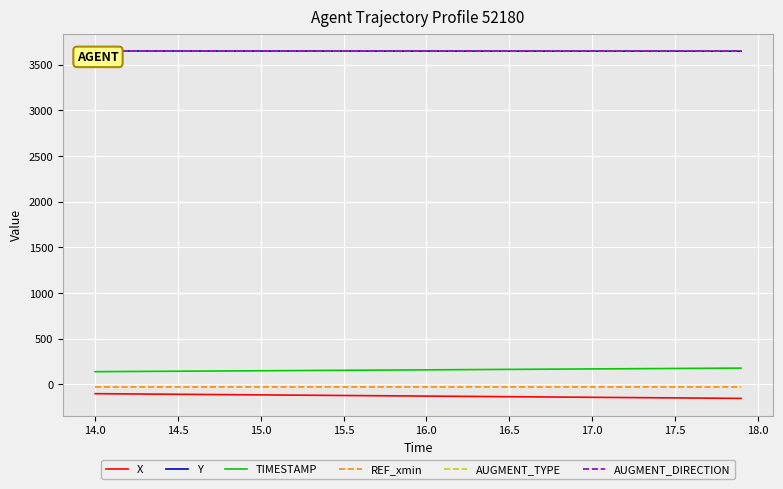

What is the maximum value for Y?

3650.7